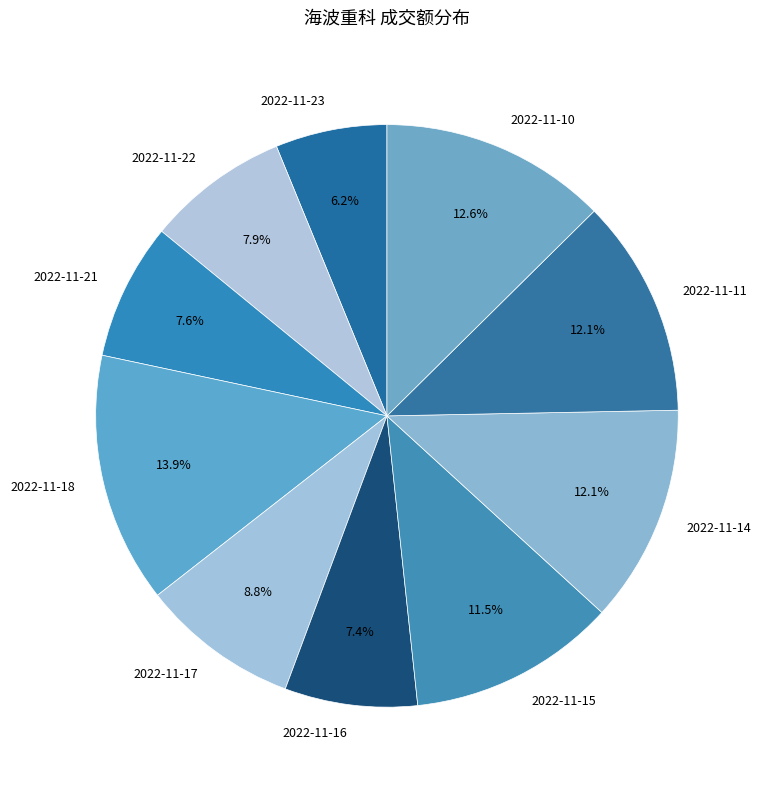

What percentage is NOT represented by 2022-11-22?

92.1%